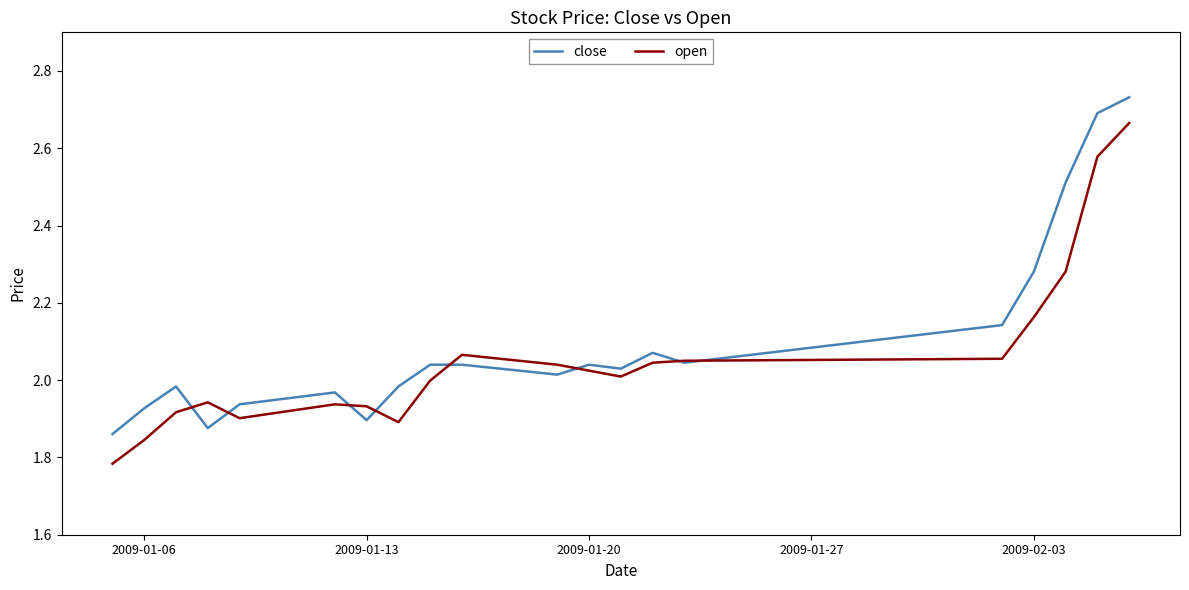

Count the number of categories in the chart.

20